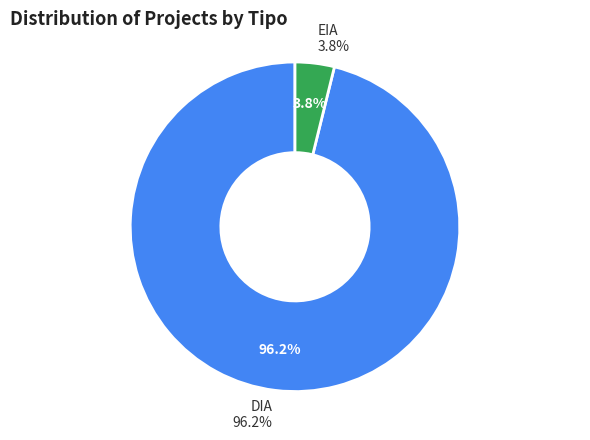

How many slices are in this pie chart?

2